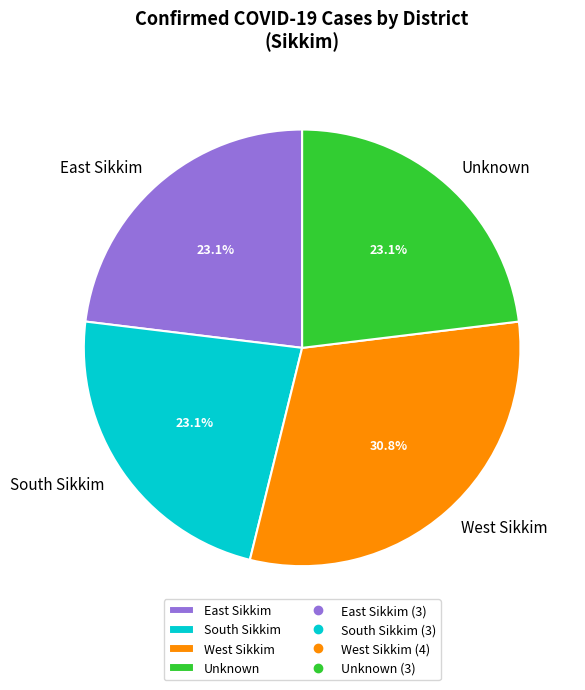

Which category has the biggest portion of the pie?

West Sikkim